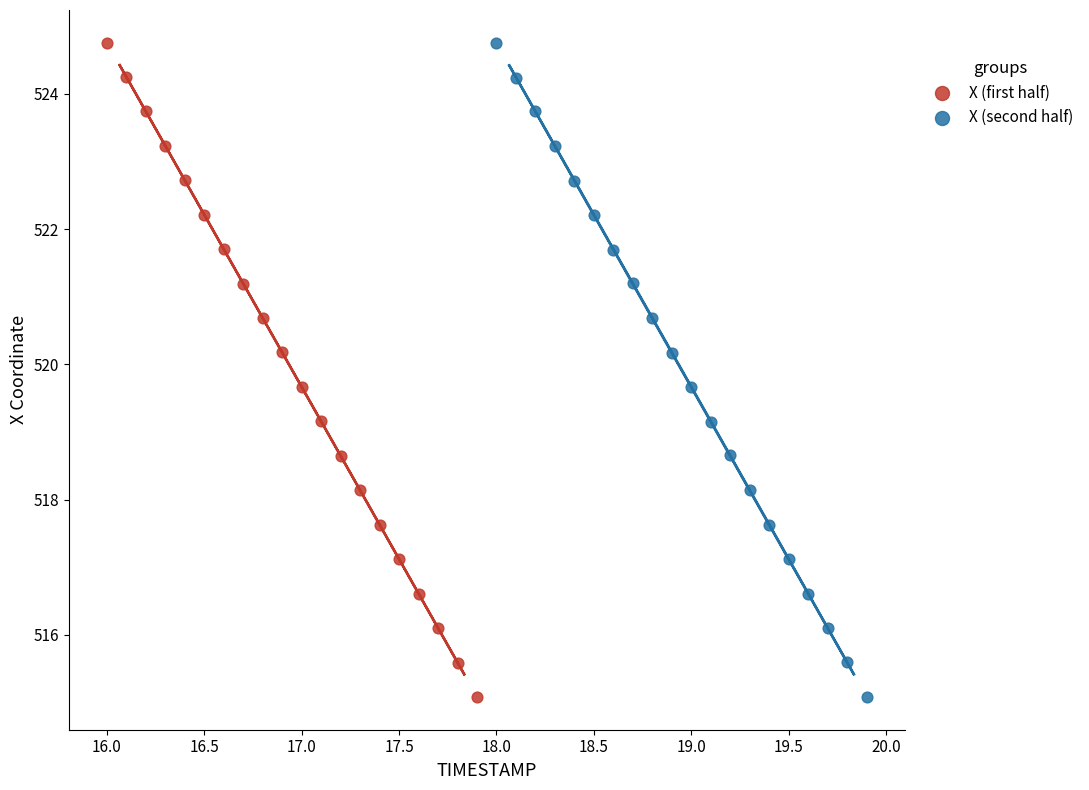

What are all the series names shown in the legend?

X (first half), X (second half)